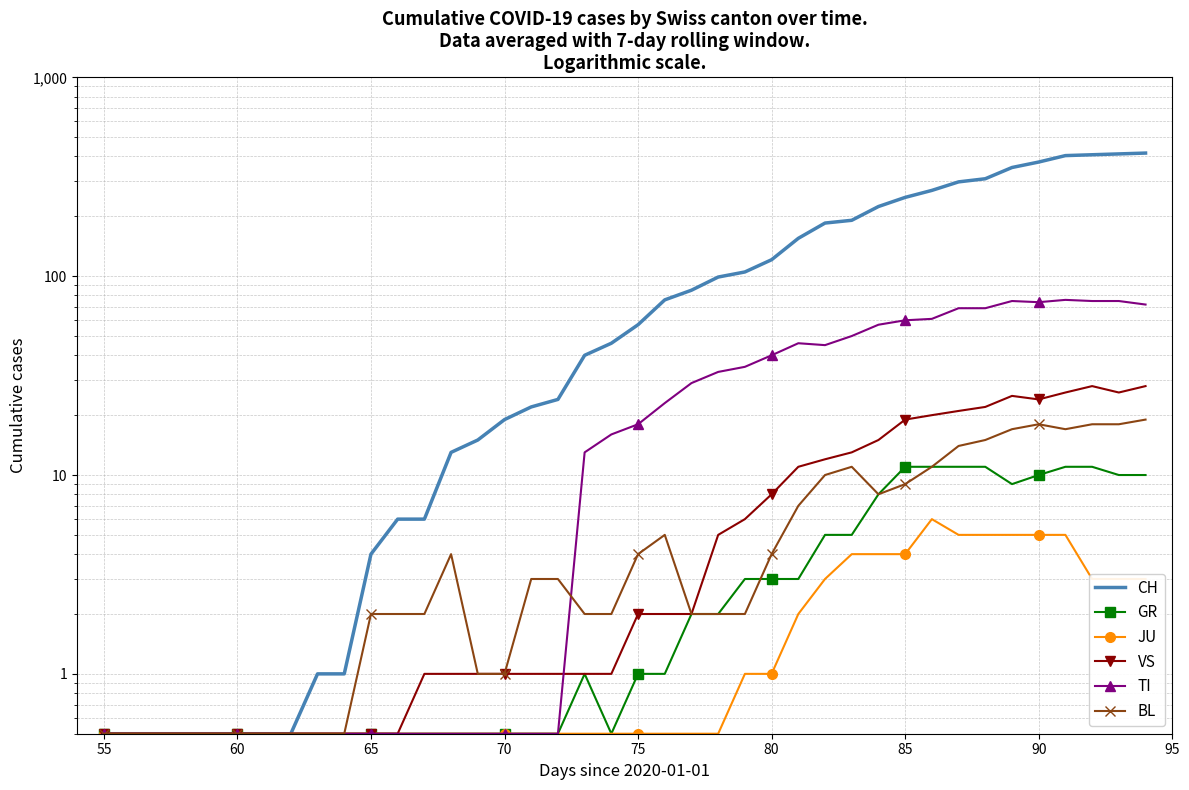

Is it true that VS equals 0.9 at 55?

False